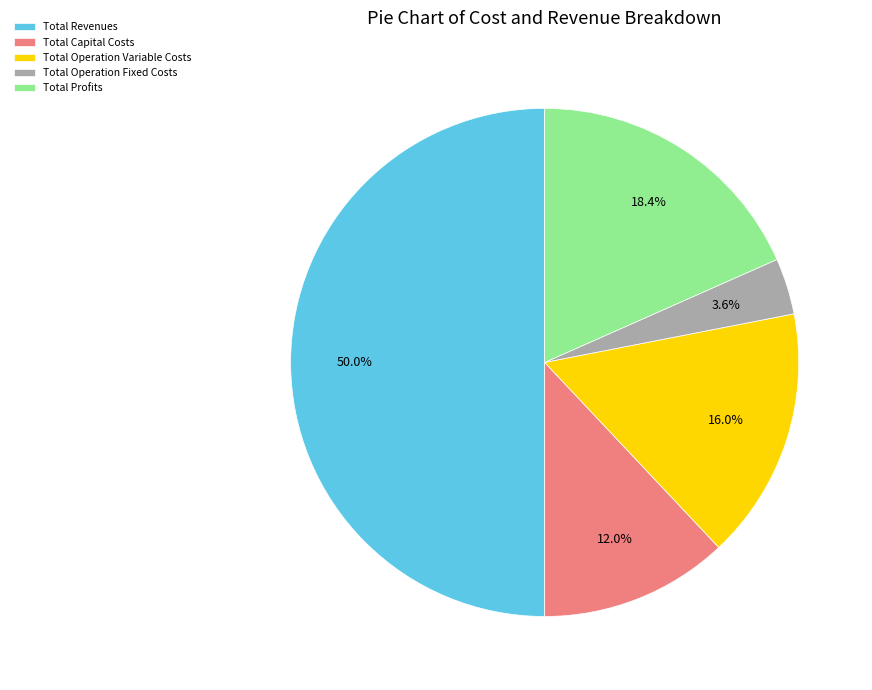

To the nearest percent, what percentage of the pie is Total Revenues?

50%